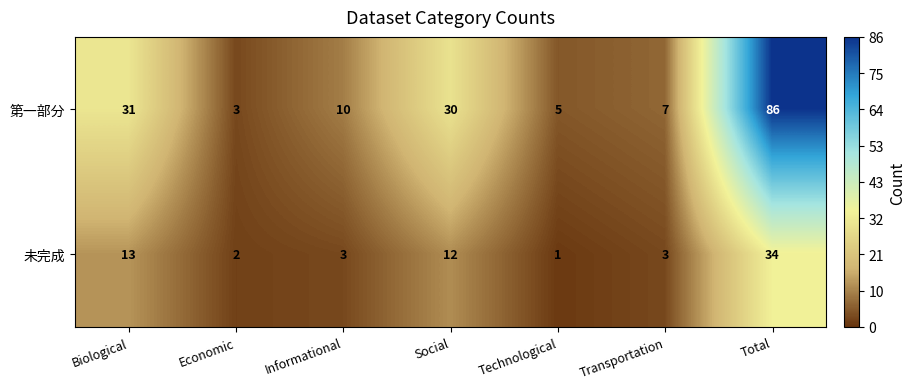

Reading left to right, list all the values displayed in this chart.

第一部分: Biological=31	Economic=3	Informational=10	Social=30	Technological=5	Transportation=7	Total=86
未完成: Biological=13	Economic=2	Informational=3	Social=12	Technological=1	Transportation=3	Total=34